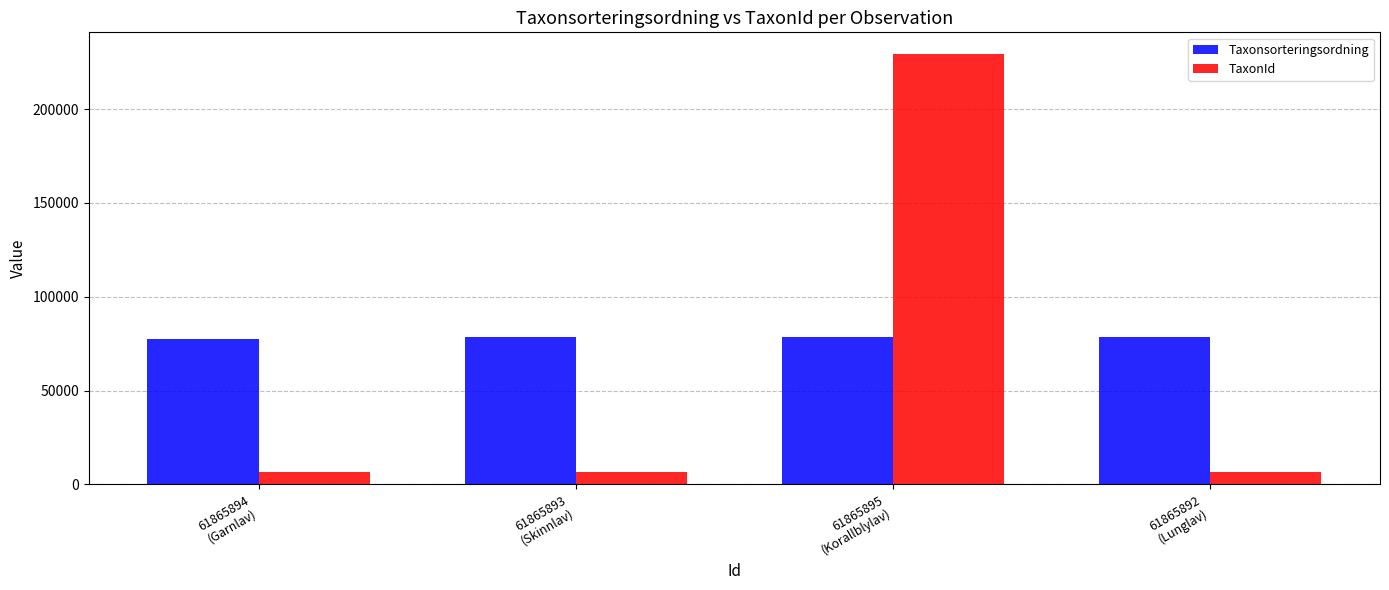

Which series has the largest range (max minus min)?

TaxonId